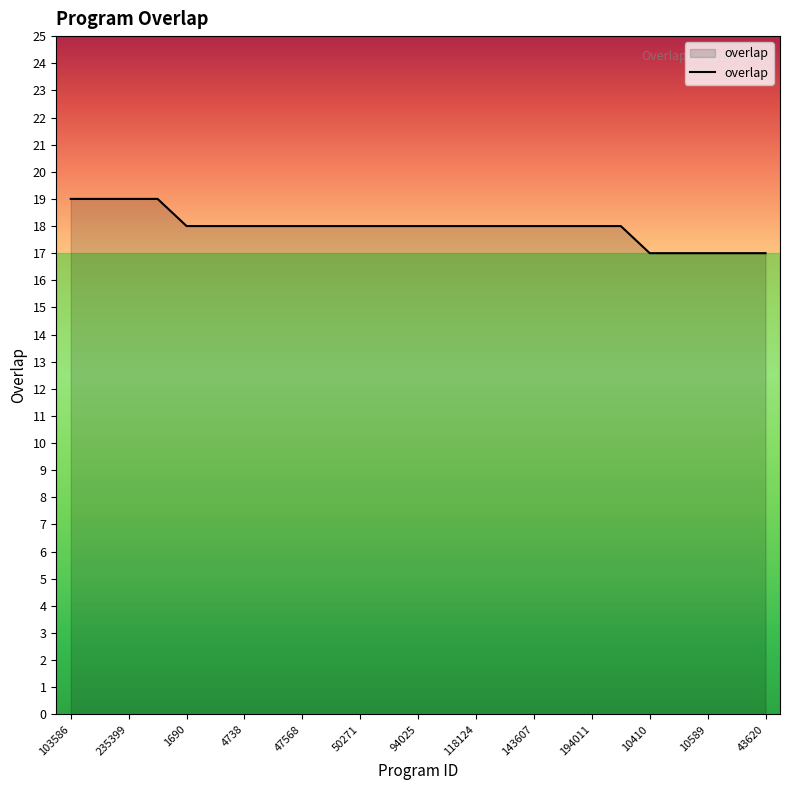

Count the values in the range 18 to 19.

20